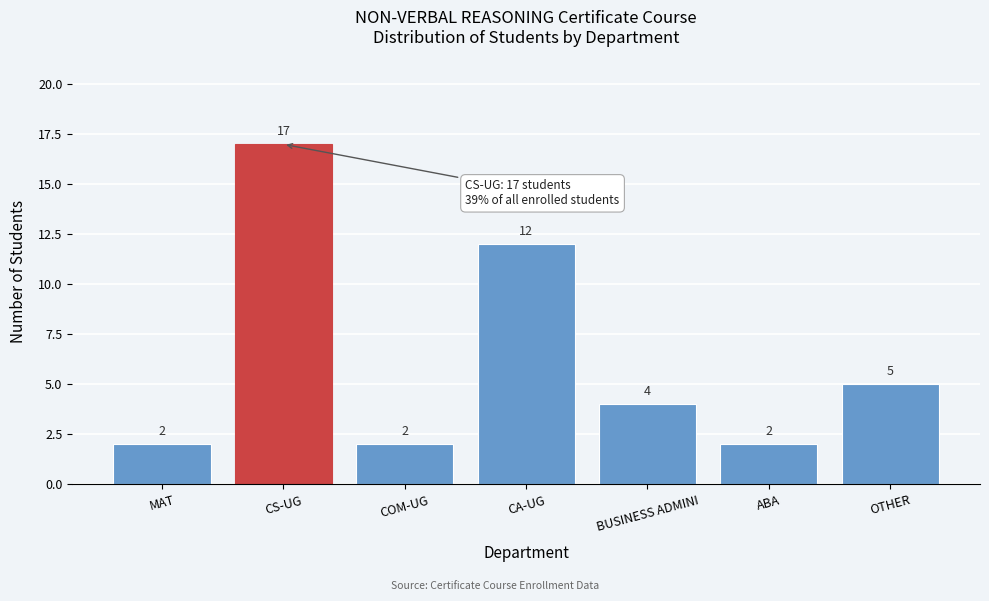

Reading left to right, extract all data points from this chart.

MAT=2	CS-UG=17	COM-UG=2	CA-UG=12	BUSINESS ADMINI=4	ABA=2	OTHER=5